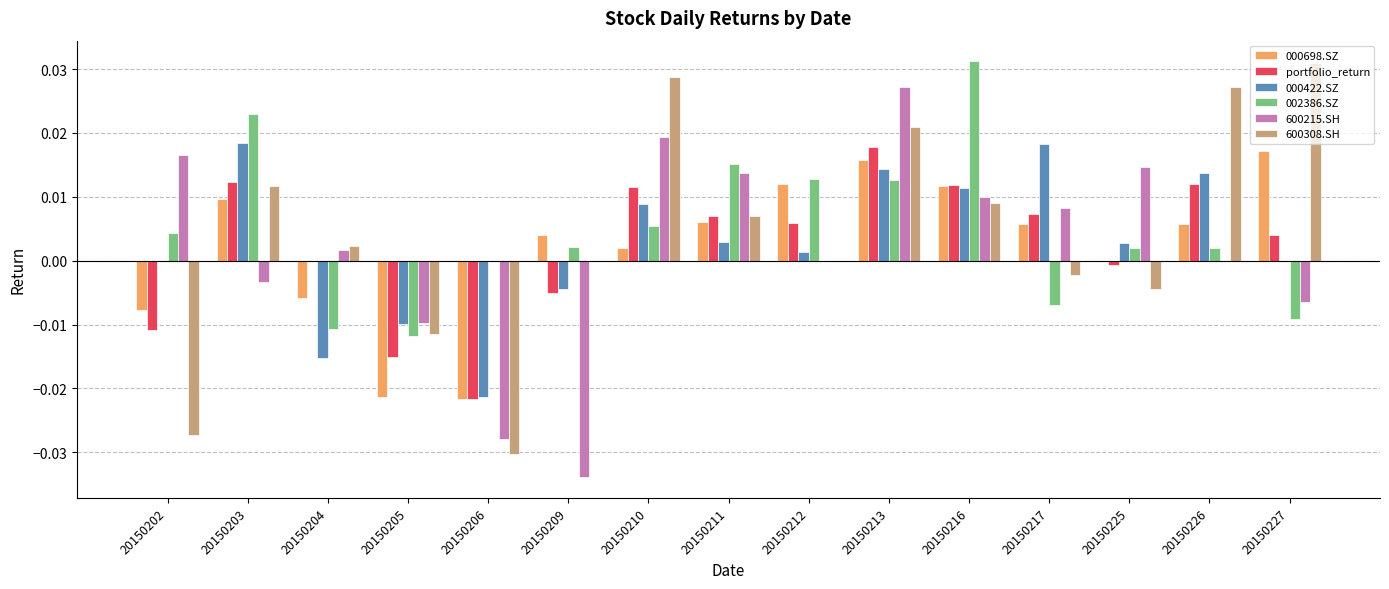

What are all the series names shown in the legend?

000698.SZ, portfolio_return, 000422.SZ, 002386.SZ, 600215.SH, 600308.SH